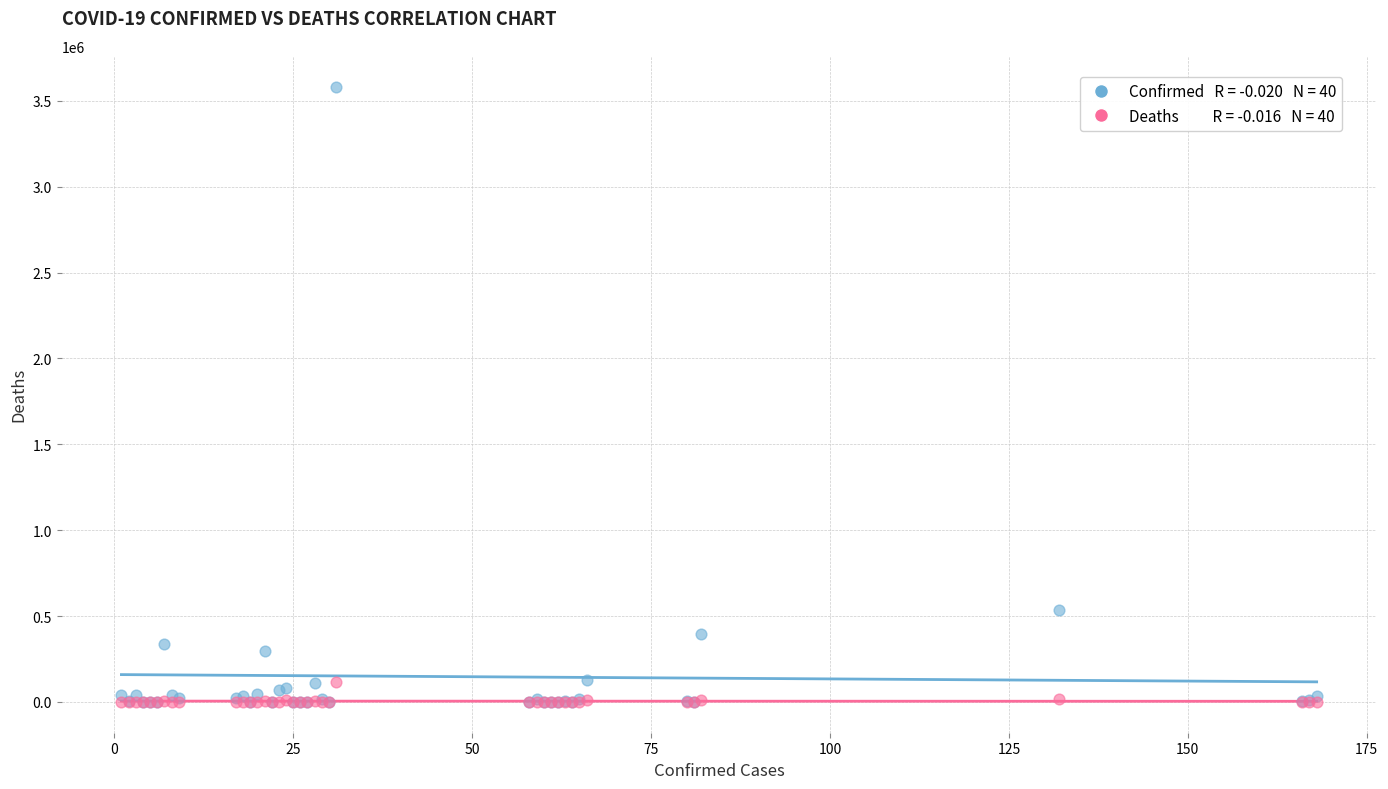

Across all series, what Y value is closest to 1791181?

533103